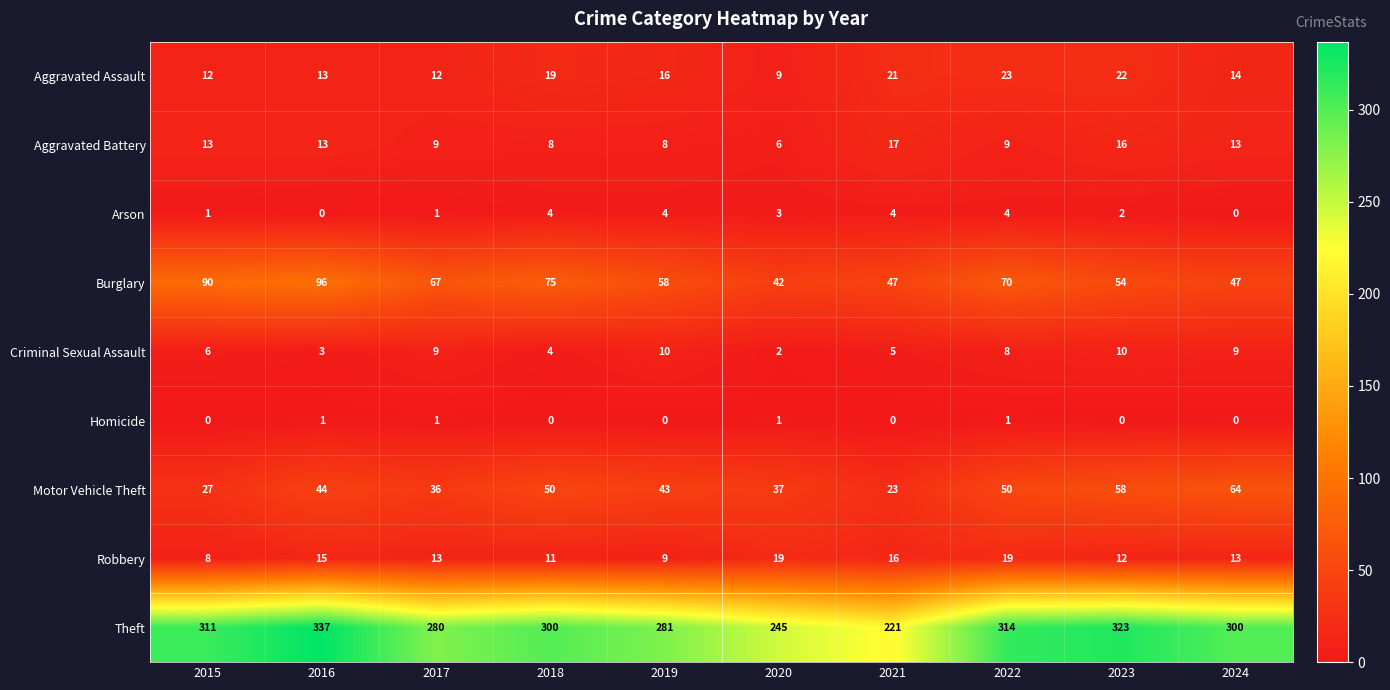

The Homicide series shows 0 at 2021. True or false?

True